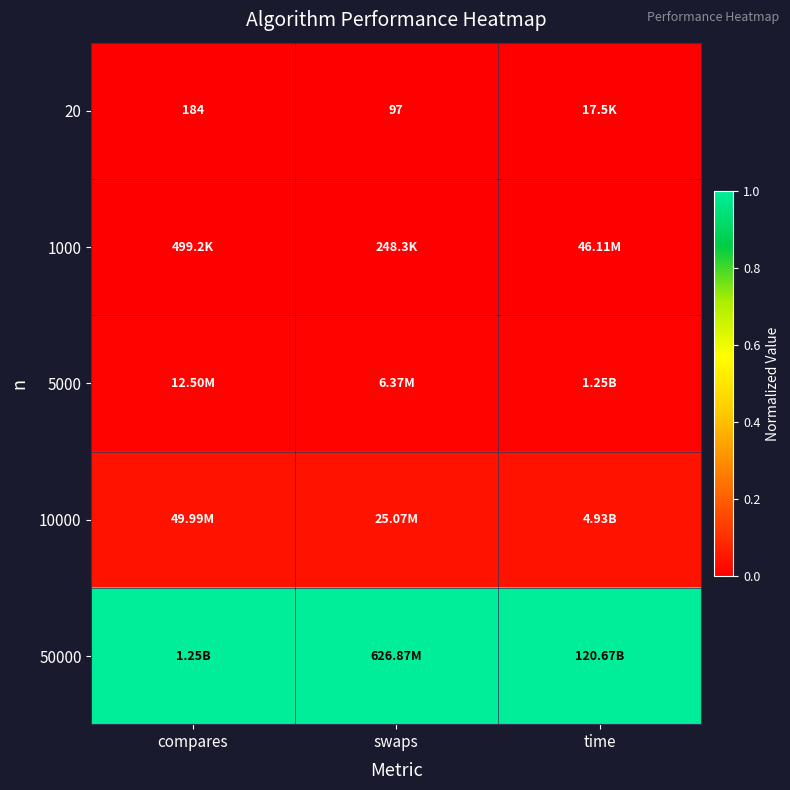

Which series has the largest total across all categories?

50000